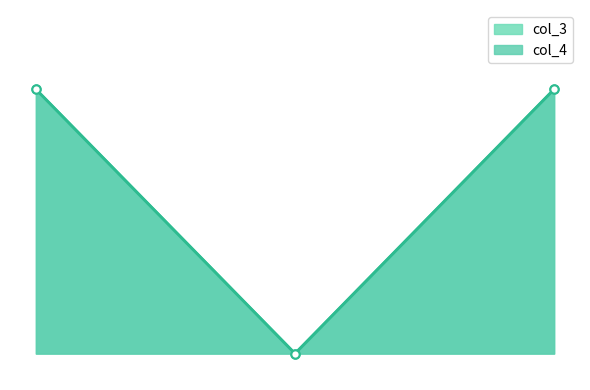

The col_4_line series shows 10 at 0. True or false?

True